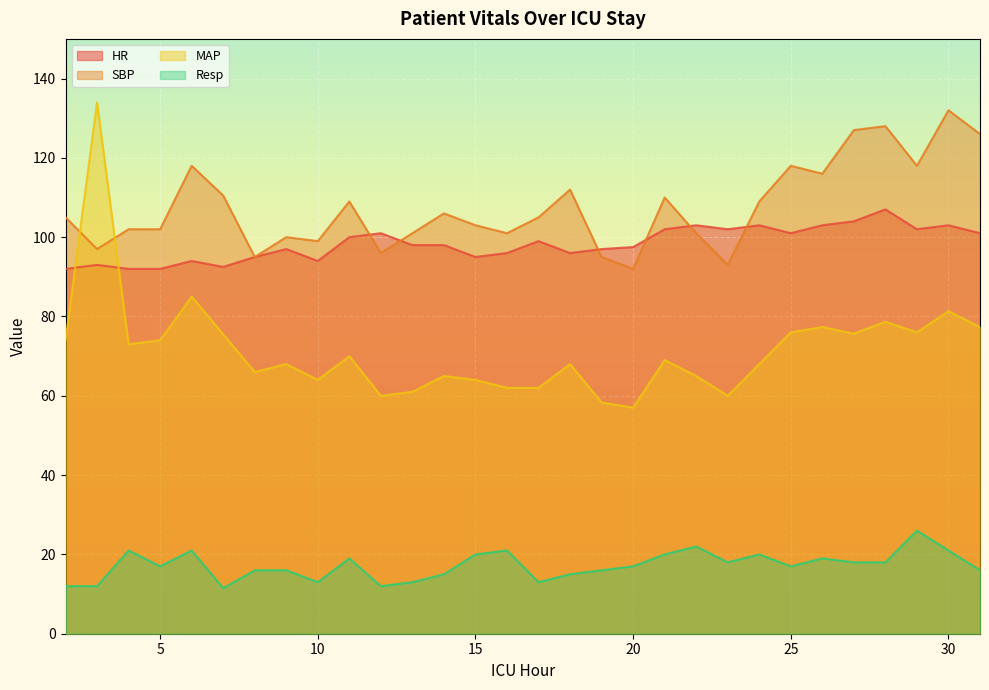

Which has a higher value, 18 or 21?

21